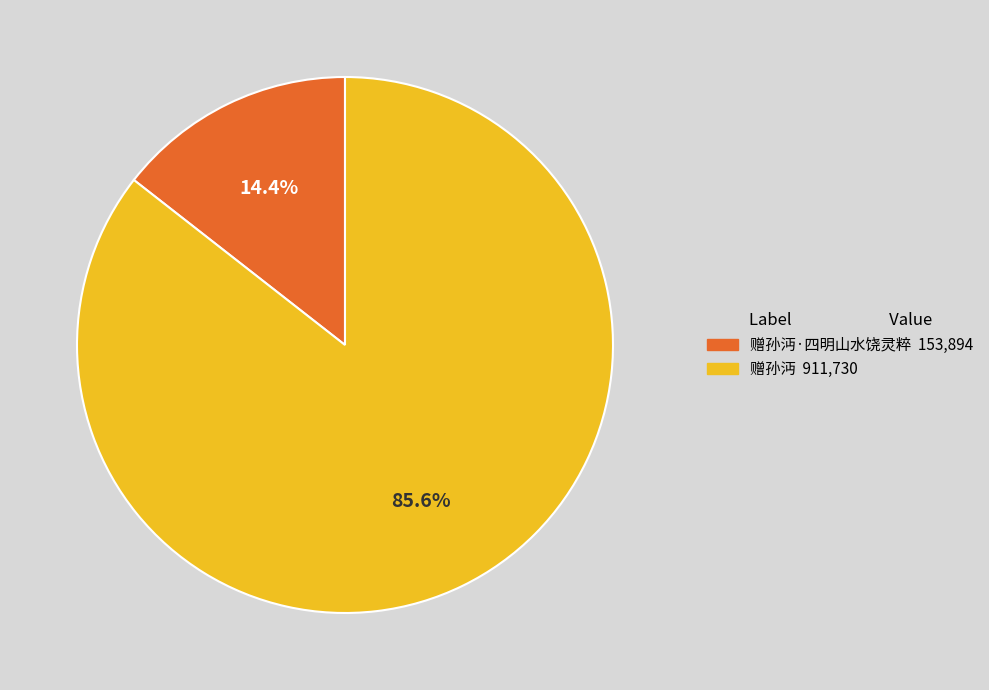

Does any single category account for the majority?

Yes